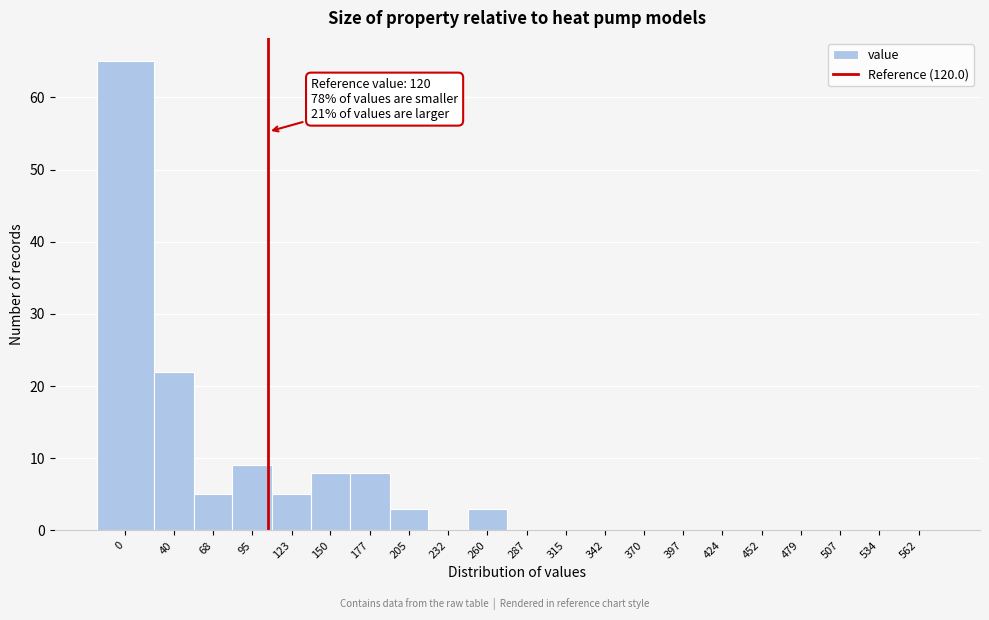

Reading right to left, what are all the values shown in this chart?

562=0	534=0	507=0	479=0	452=0	424=0	397=0	370=0	342=0	315=0	287=0	260=3	232=0	205=3	177=8	150=8	123=5	95=9	68=5	40=22	0=65